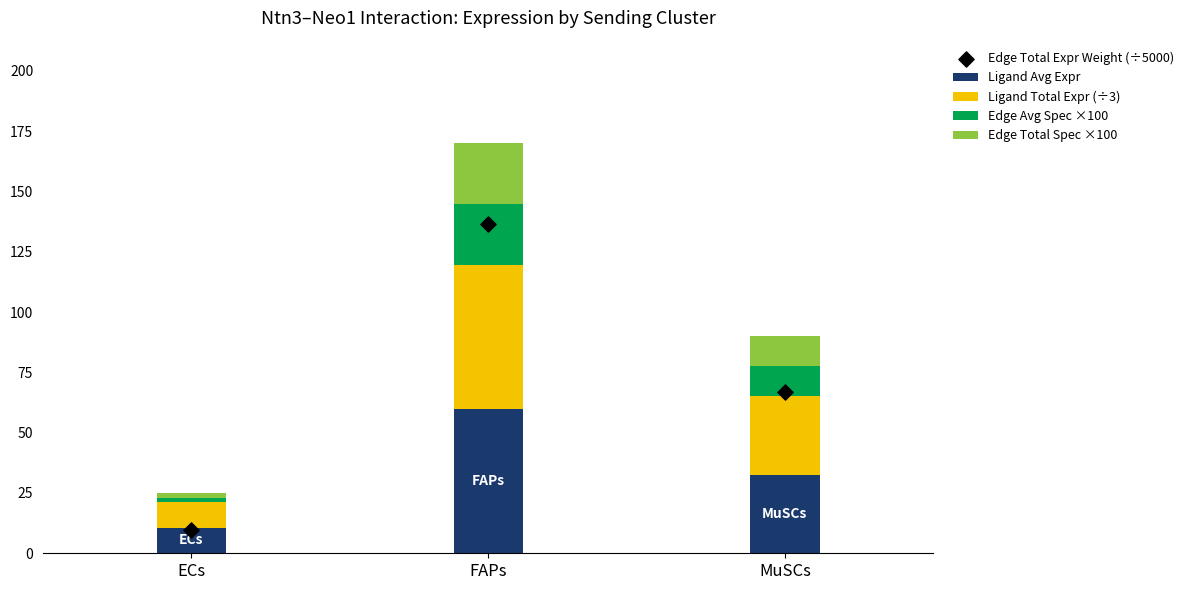

At which category is the sum across all series the highest?

FAPs